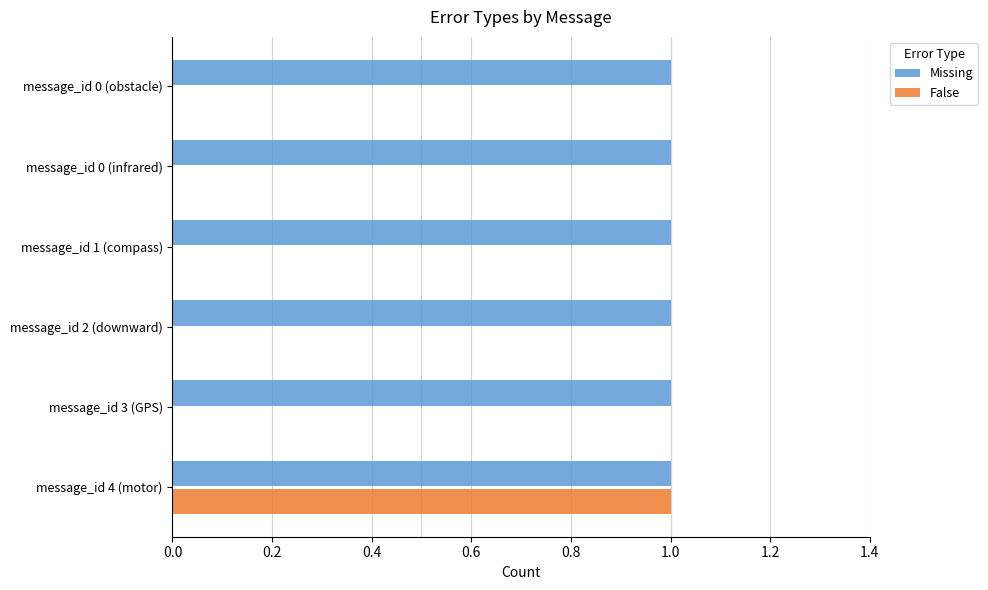

Between message_id 0 (infrared) and message_id 4 (motor), which series saw the biggest shift?

False